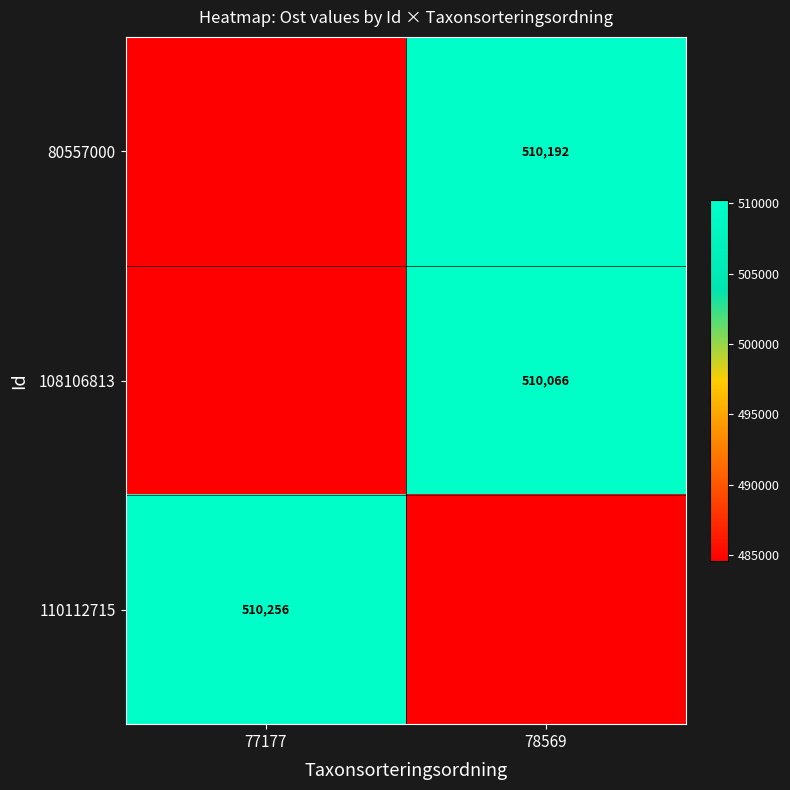

Which category has the lowest value in the 108106813 series?

77177